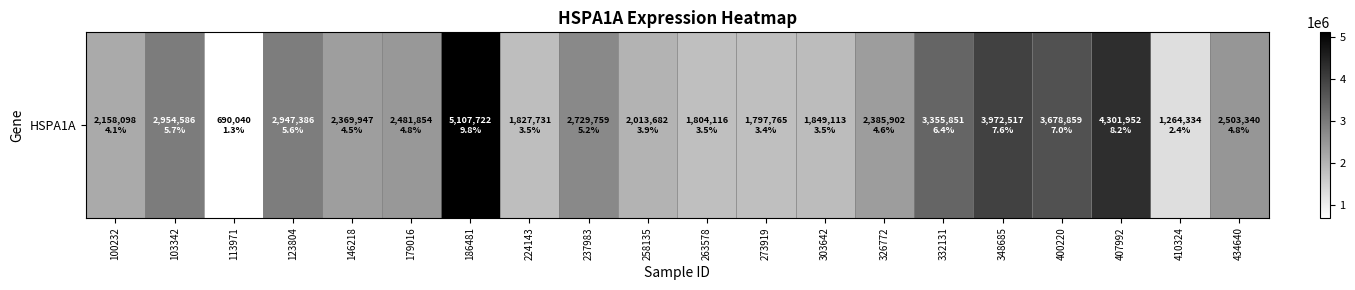

What is the difference between the maximum and minimum values?

4417682